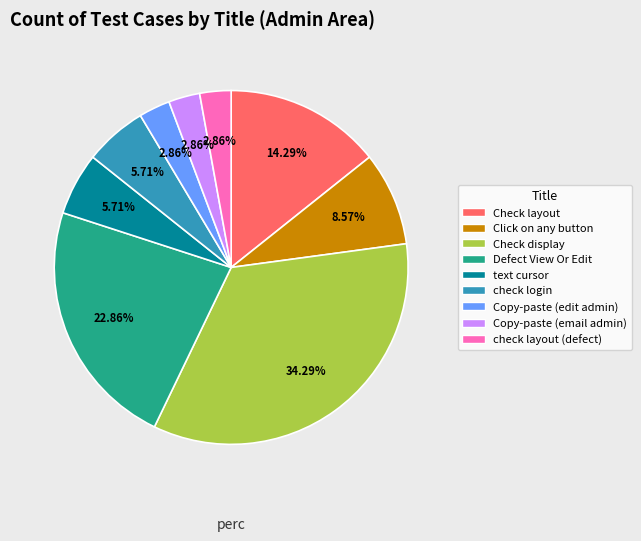

Is there a majority slice in this chart?

No